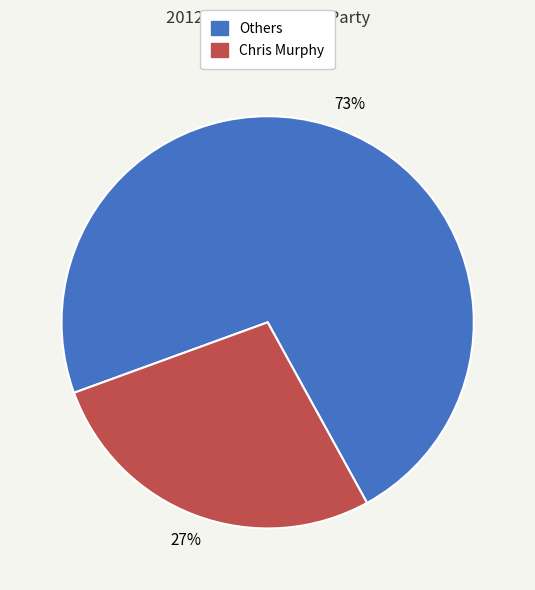

How many segments does this pie chart have?

2